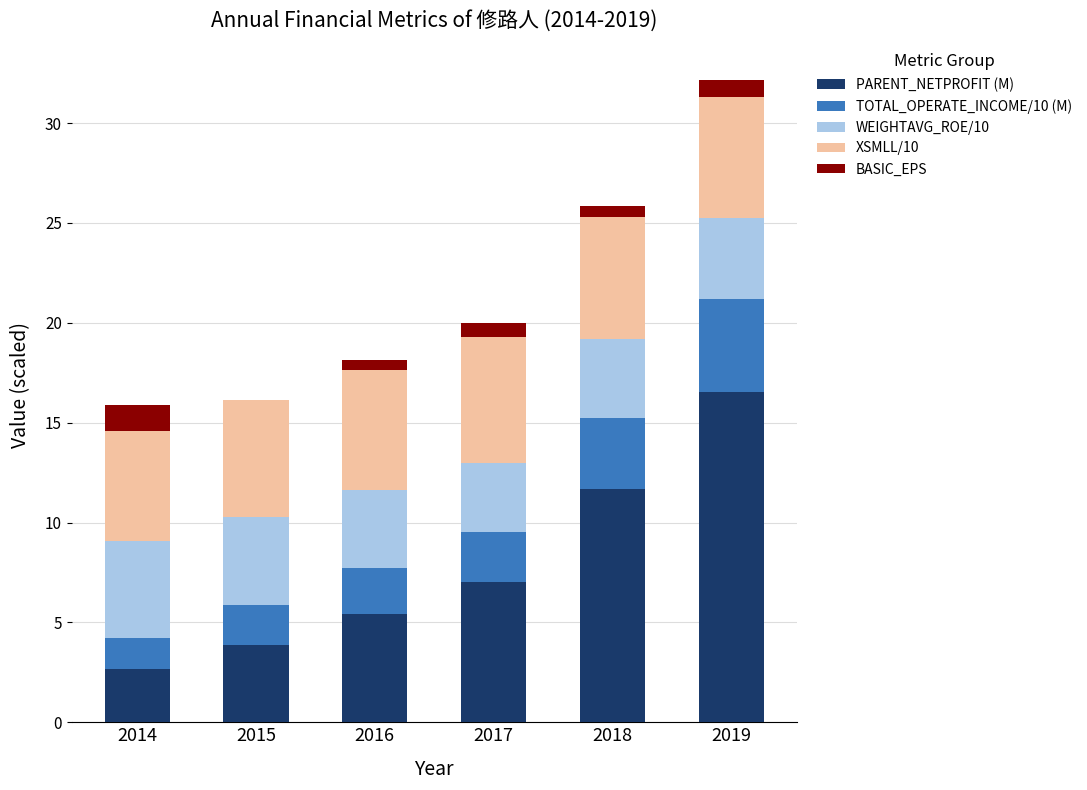

The value of PARENT_NETPROFIT (M) at 2014 is 0.8. True or false?

False